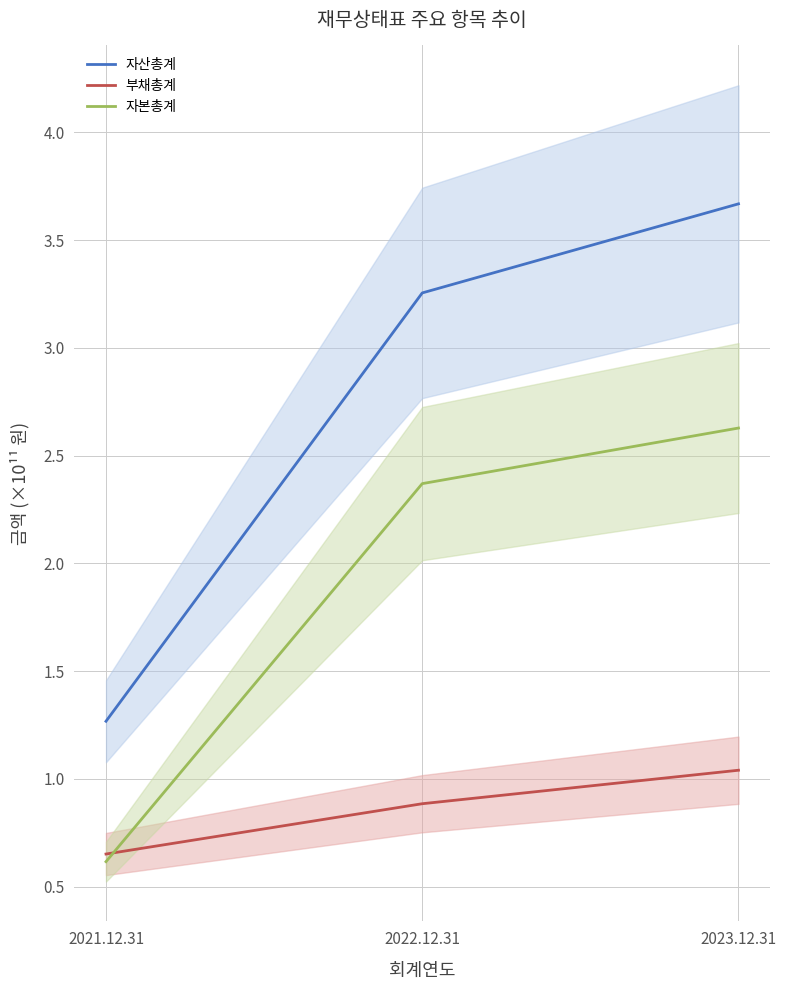

At which category does the chart reach its minimum across all series?

2021.12.31